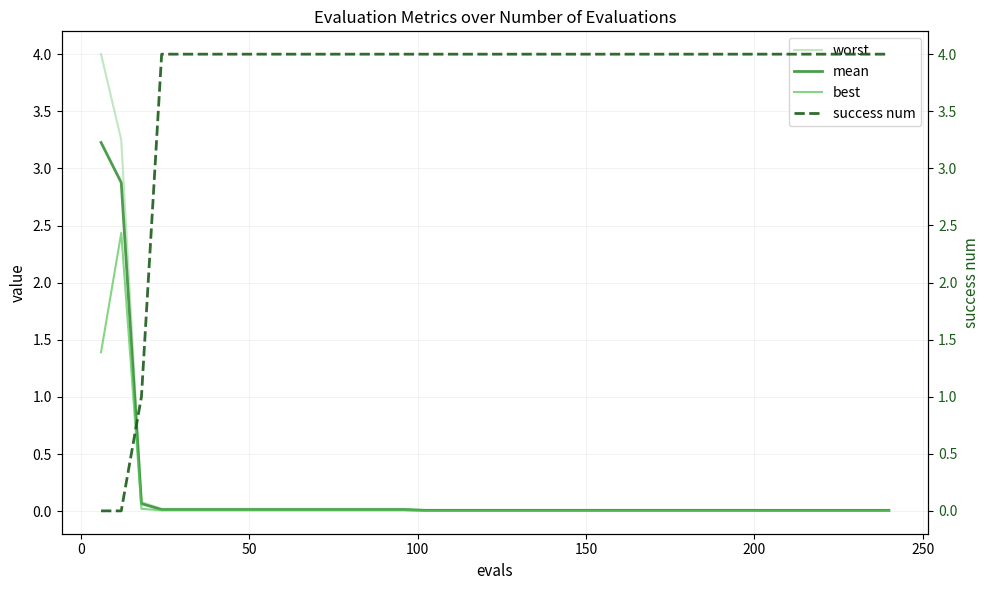

Reading left to right, what are all the values shown in this chart?

worst: 4.0	3.3	0.1	0.0	0.0	0.0	0.0	0.0	0.0	0.0	0.0	0.0	0.0	0.0	0.0	0.0	0.0	0.0	0.0	0.0	0.0	0.0	0.0	0.0	0.0	0.0	0.0	0.0	0.0	0.0	0.0	0.0	0.0	0.0	0.0	0.0	0.0	0.0	0.0	0.0
mean: 3.2	2.9	0.1	0.0	0.0	0.0	0.0	0.0	0.0	0.0	0.0	0.0	0.0	0.0	0.0	0.0	0.0	0.0	0.0	0.0	0.0	0.0	0.0	0.0	0.0	0.0	0.0	0.0	0.0	0.0	0.0	0.0	0.0	0.0	0.0	0.0	0.0	0.0	0.0	0.0
best: 1.4	2.4	0.0	0.0	0.0	0.0	0.0	0.0	0.0	0.0	0.0	0.0	0.0	0.0	0.0	0.0	0.0	0.0	0.0	0.0	0.0	0.0	0.0	0.0	0.0	0.0	0.0	0.0	0.0	0.0	0.0	0.0	0.0	0.0	0.0	0.0	0.0	0.0	0.0	0.0
success num: 0.0	0.0	1.0	4.0	4.0	4.0	4.0	4.0	4.0	4.0	4.0	4.0	4.0	4.0	4.0	4.0	4.0	4.0	4.0	4.0	4.0	4.0	4.0	4.0	4.0	4.0	4.0	4.0	4.0	4.0	4.0	4.0	4.0	4.0	4.0	4.0	4.0	4.0	4.0	4.0